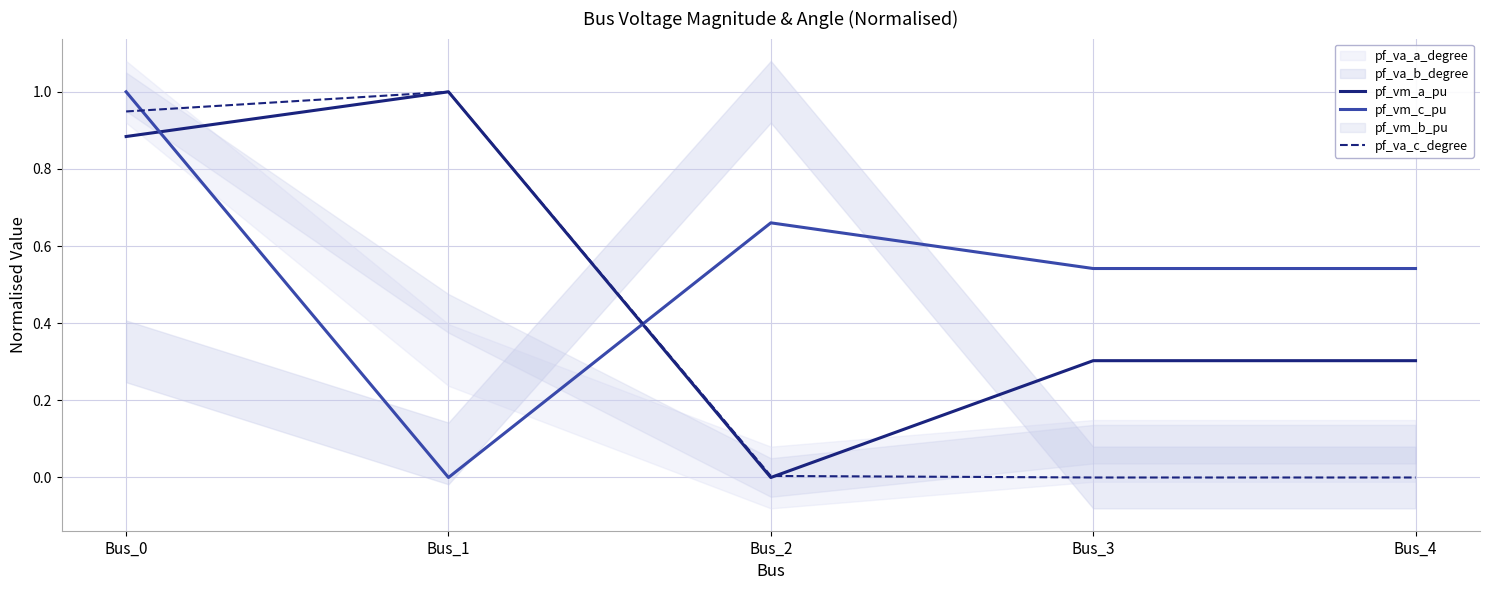

In pf_va_c_degree, how many points are higher than both neighbors (excluding endpoints)?

1